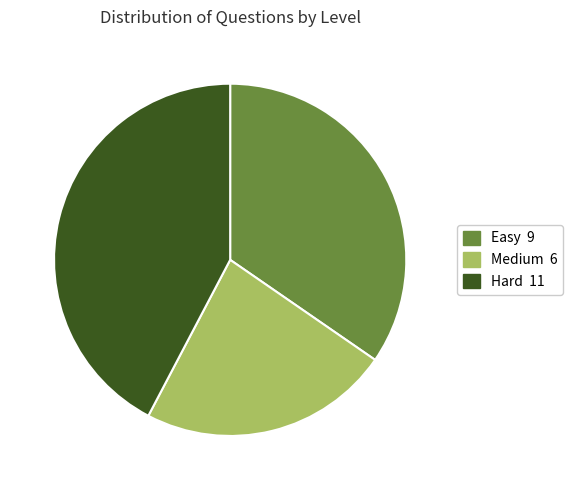

Is it true that Hard is 42% of the pie?

True